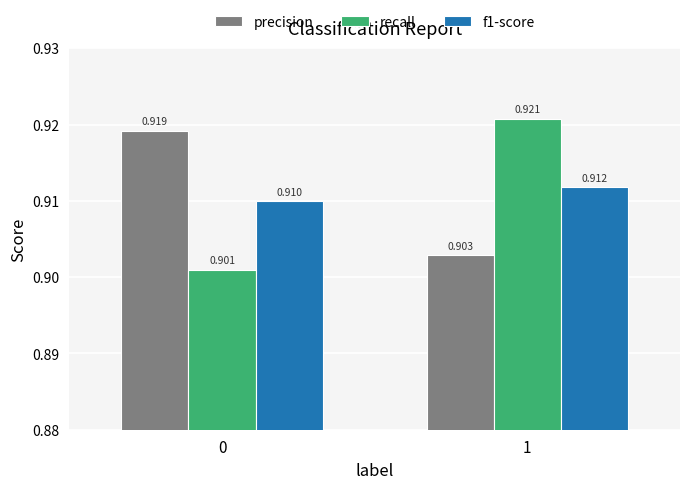

Does the chart contain stacked bars?

No